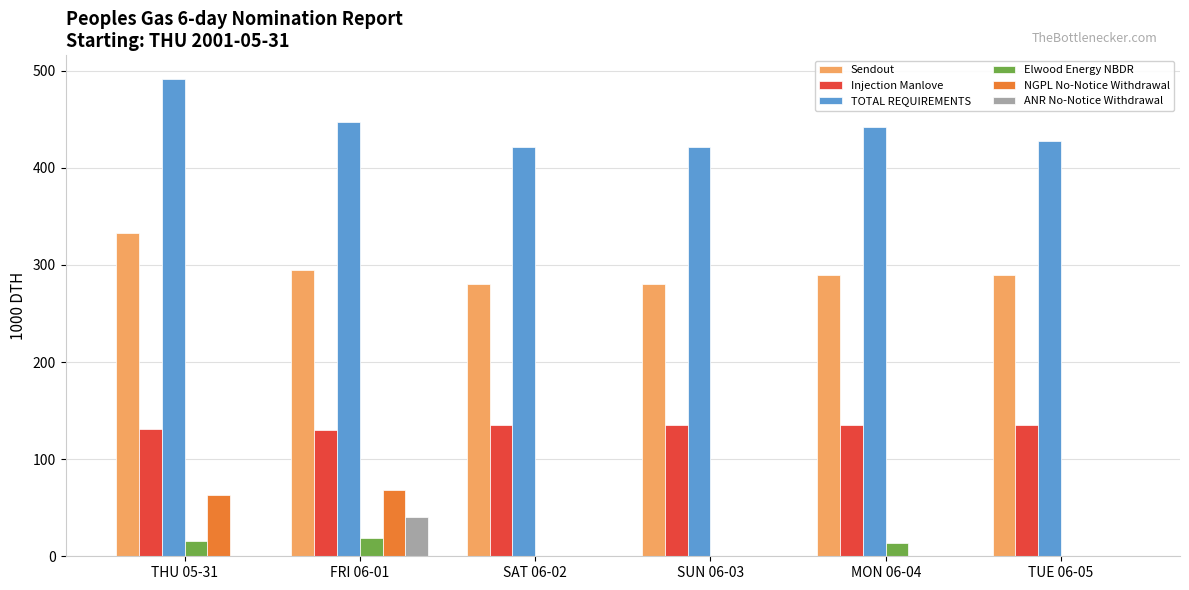

At which category does the chart reach its peak across all series?

THU 05-31